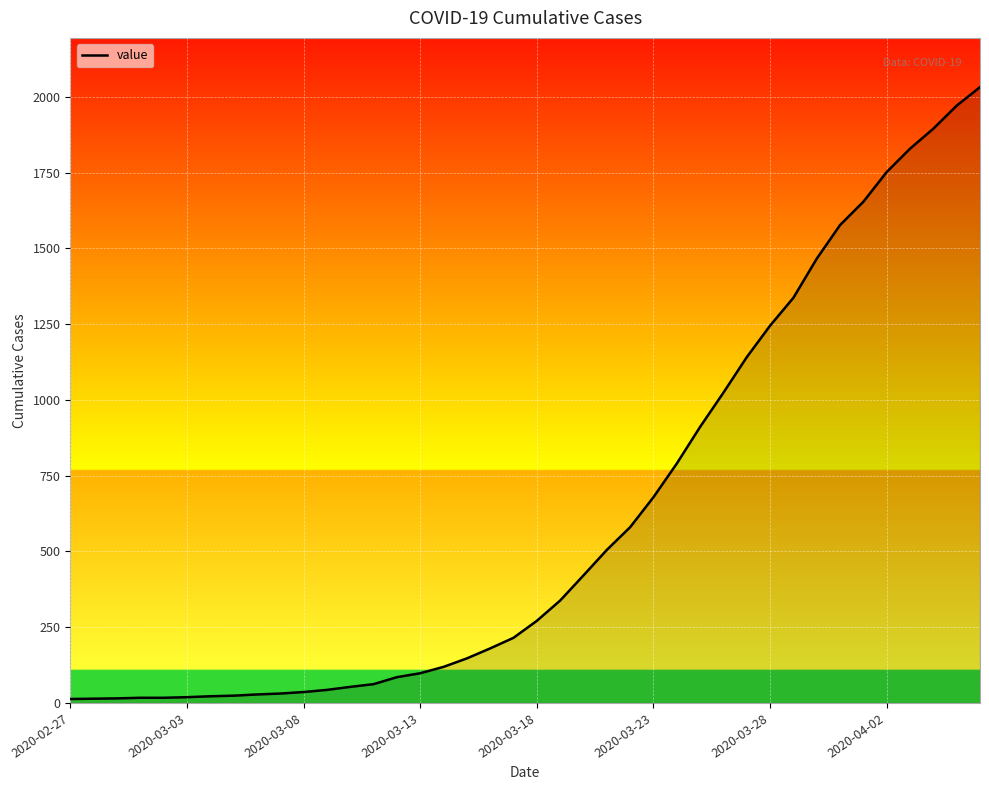

What is the average value?

616